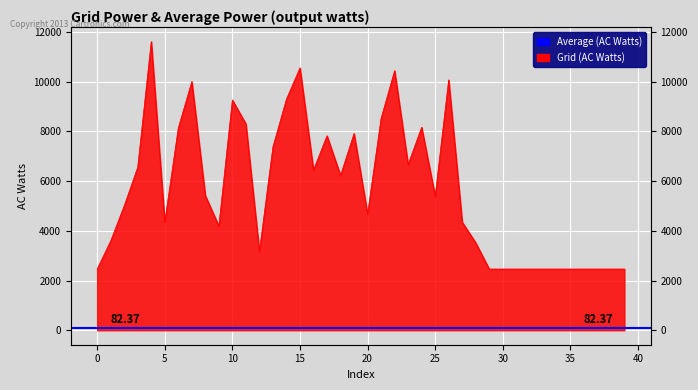

Where does the data first go above 5398?

3